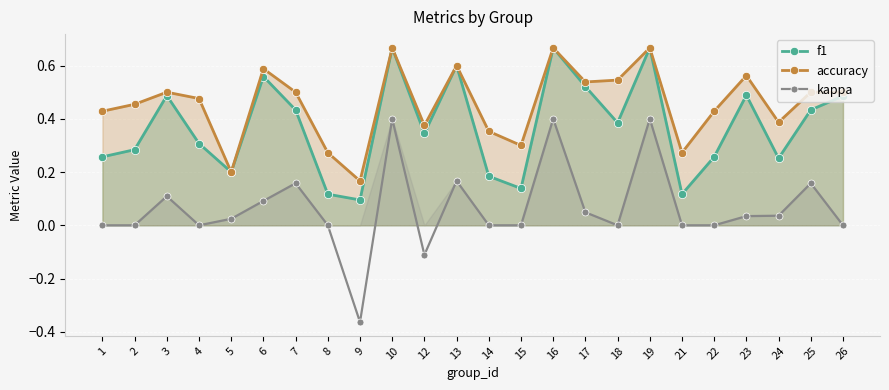

Is the value of f1 at 26 greater than the value of accuracy at 1?

Yes